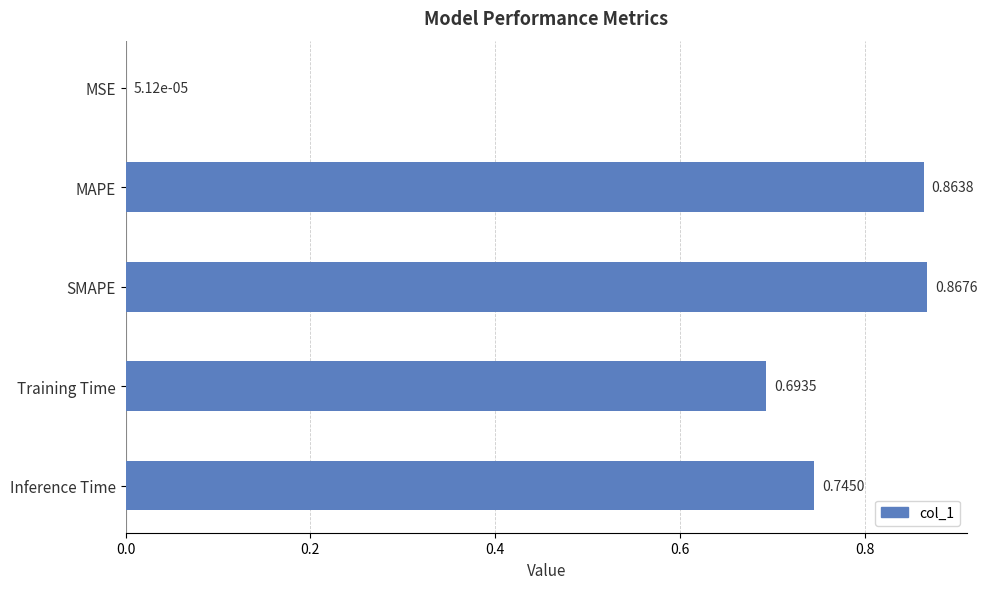

At which label is the value closest to 0?

MSE